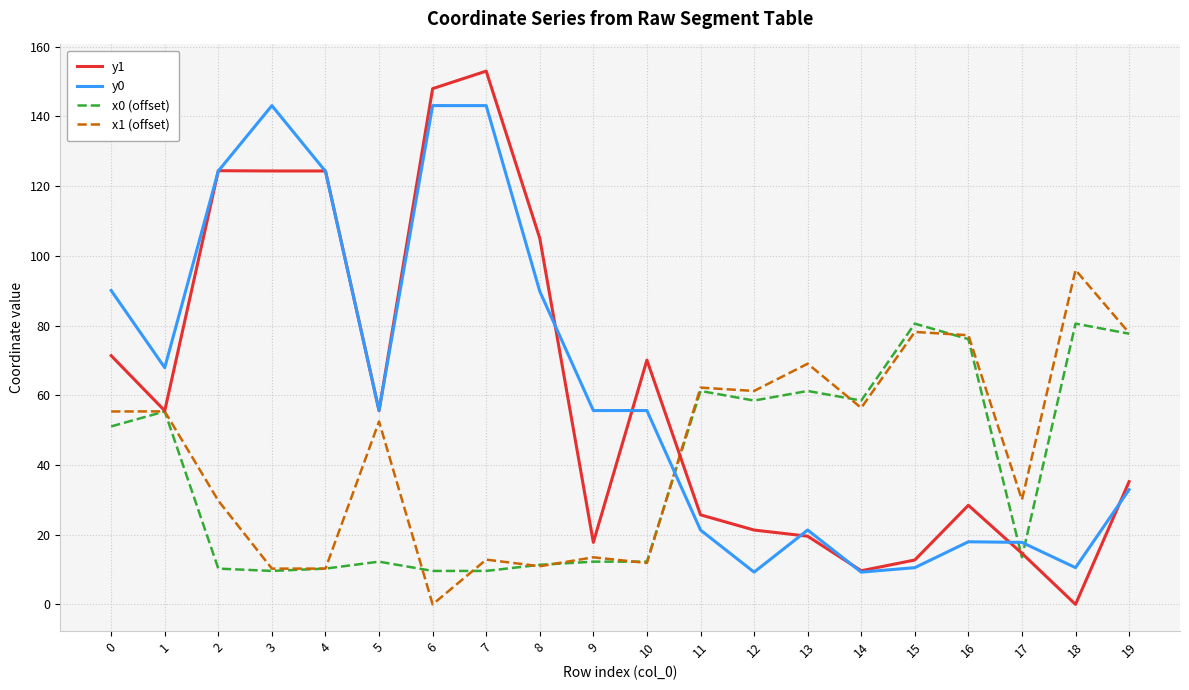

Is the value of x1 (offset) at 1 greater than the value of y0 at 3?

No